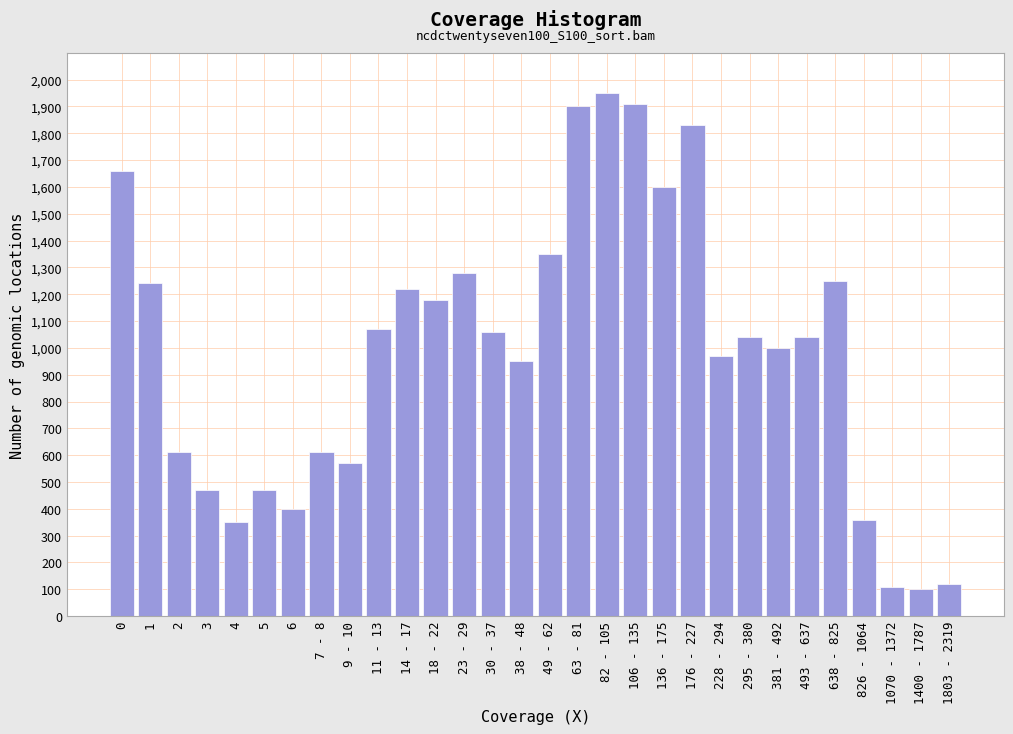

Reading left to right, what are all the values shown in this chart?

1660	1240	610	470	350	470	400	610	570	1070	1220	1180	1280	1060	950	1350	1900	1950	1910	1600	1830	970	1040	1000	1040	1250	360	110	100	120